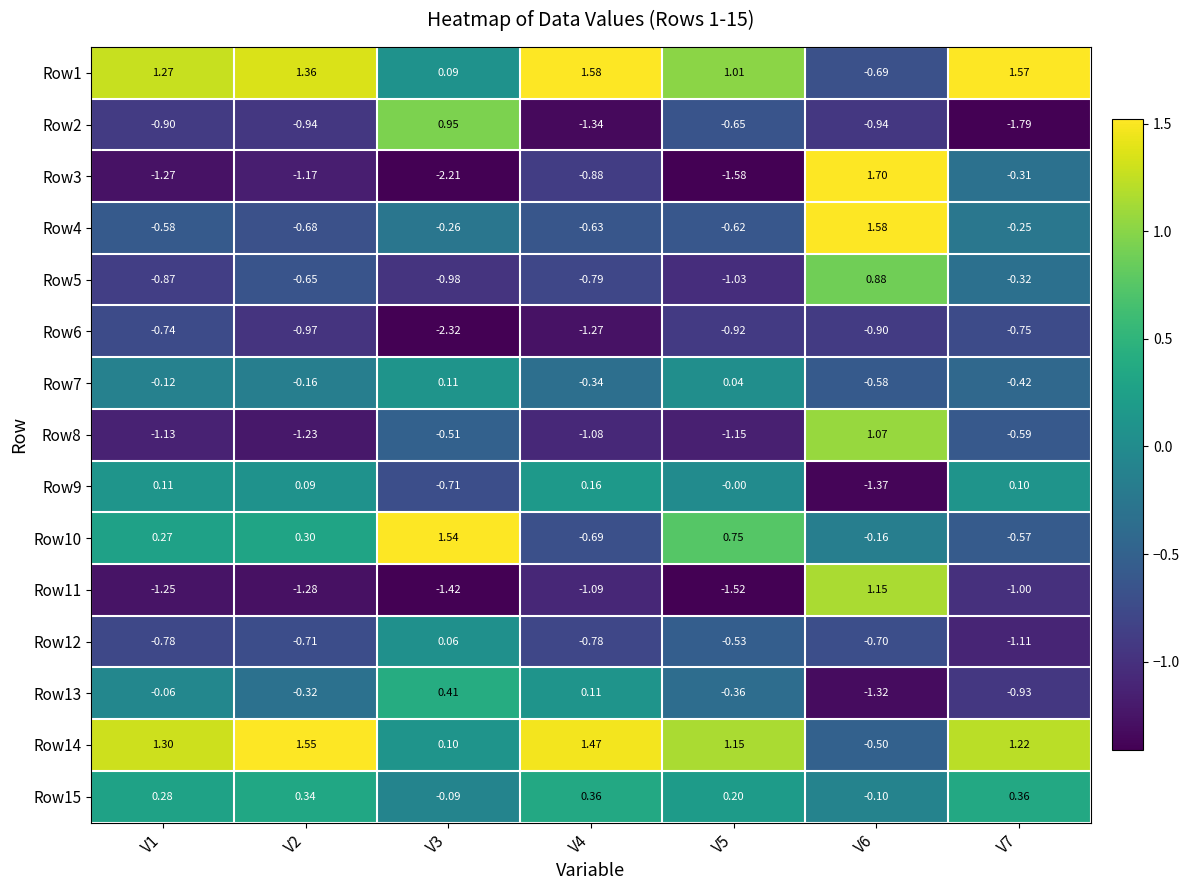

Is the value of Row12 at V2 greater than the value of Row9 at V7?

No